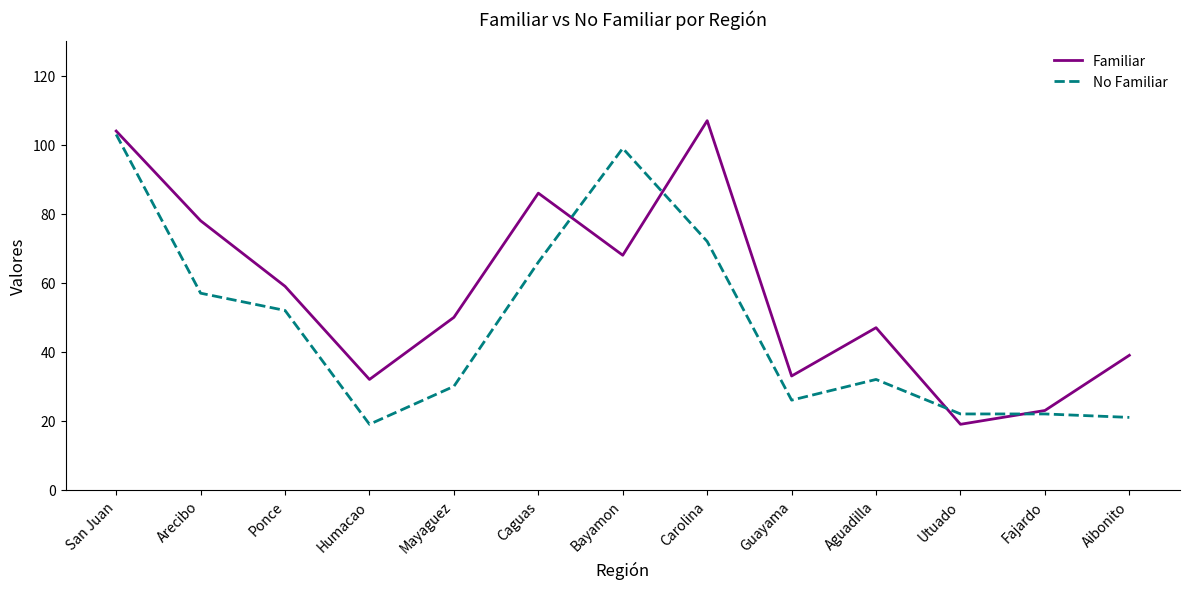

How many lines are shown in the chart?

2